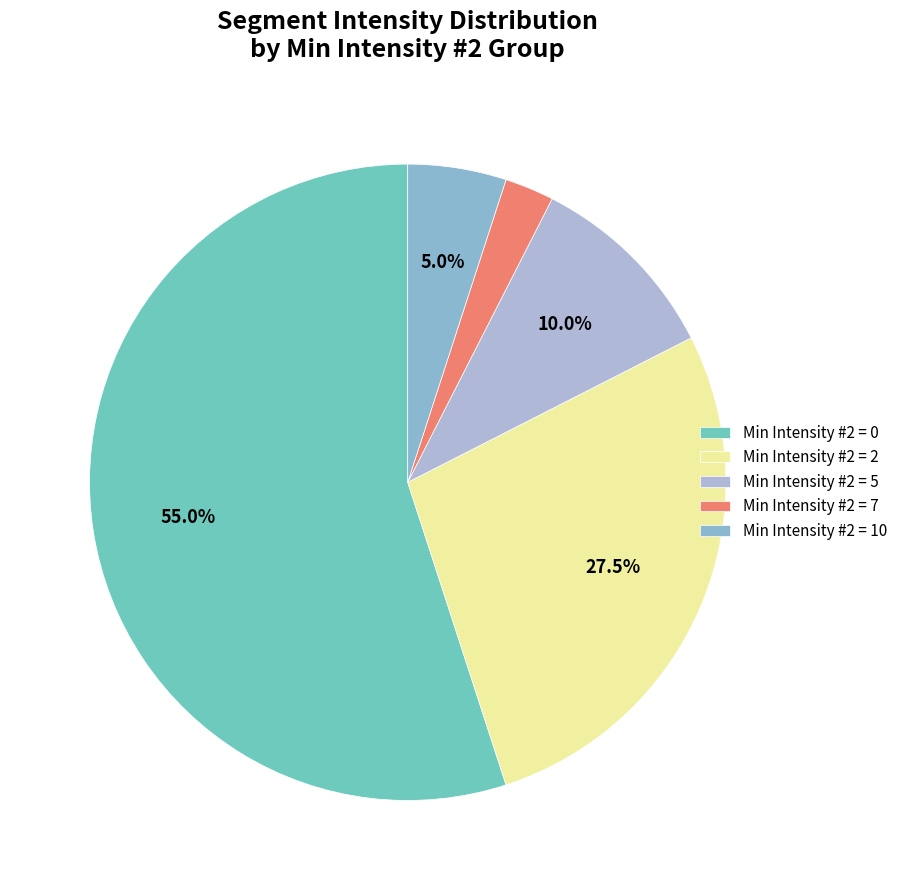

Is there a majority slice in this chart?

Yes